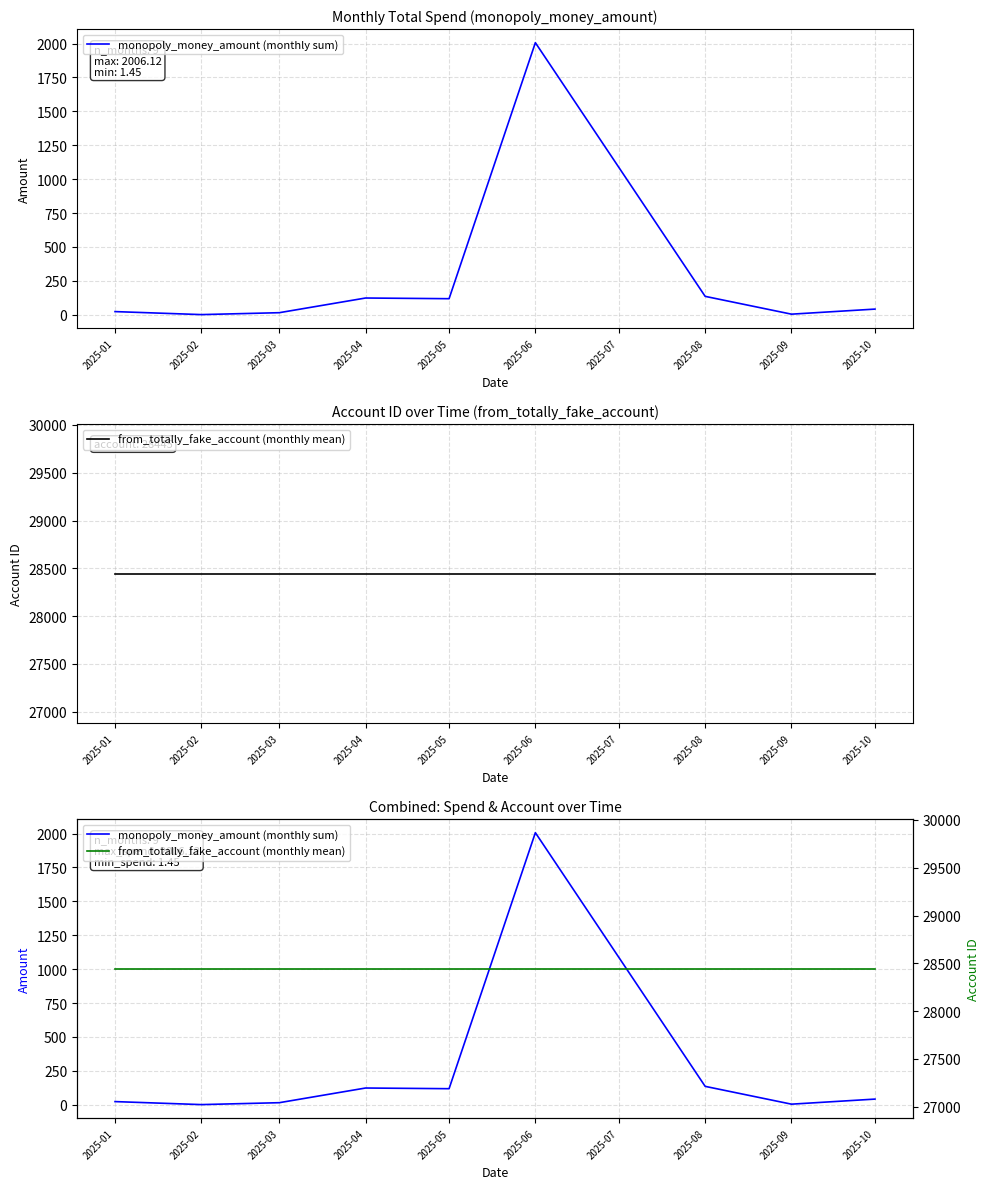

The from_totally_fake_account (monthly mean) series shows 28445.0 at 2025-08. True or false?

True